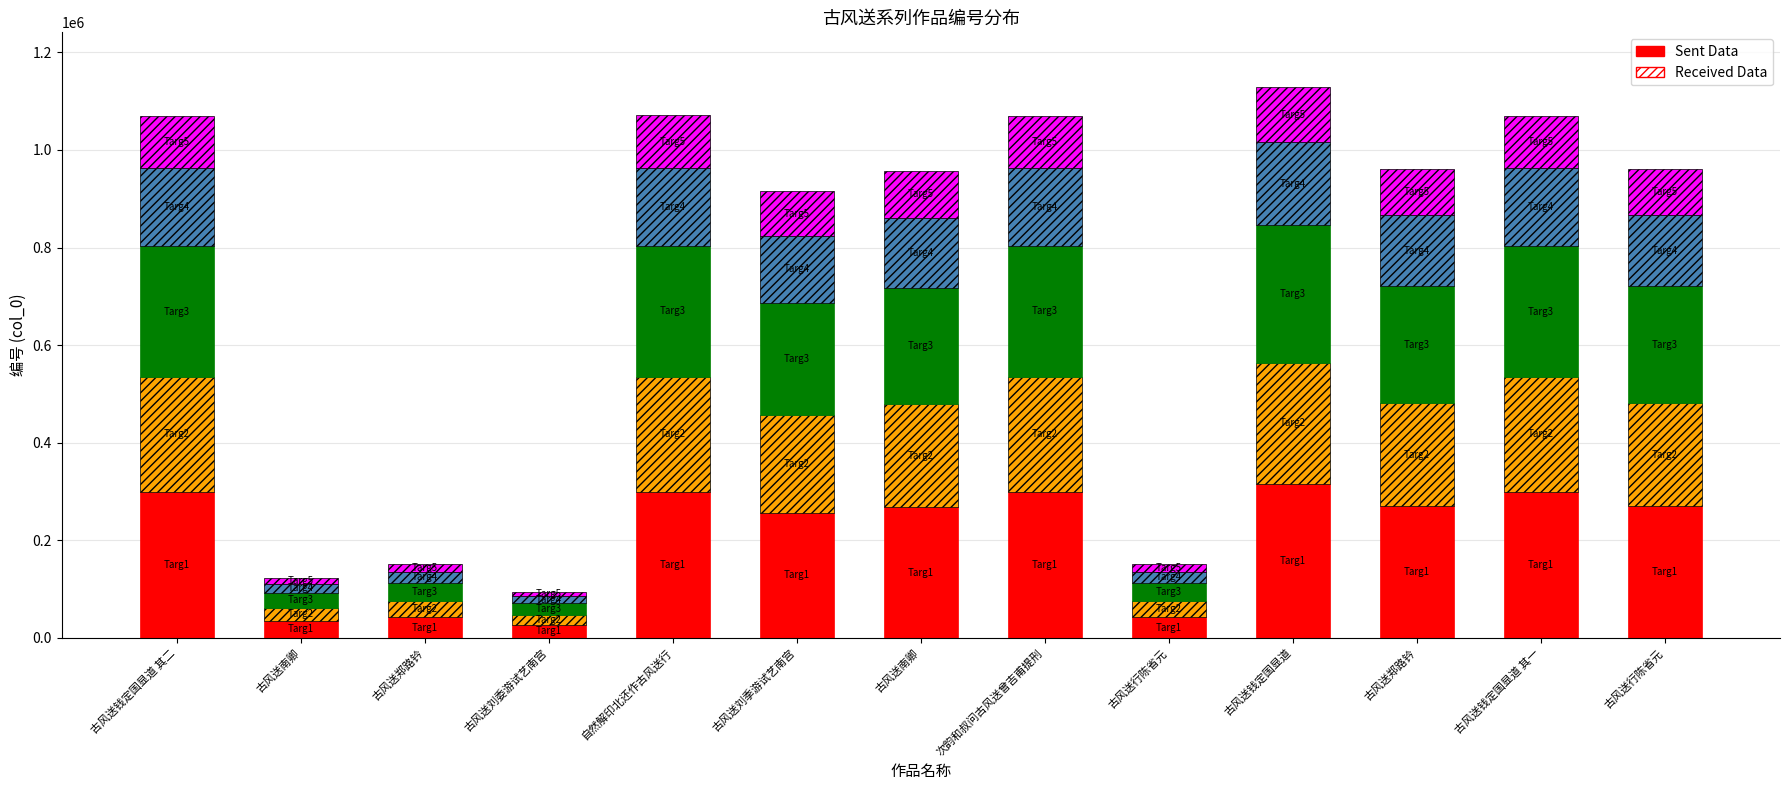

Are the bars horizontal?

No